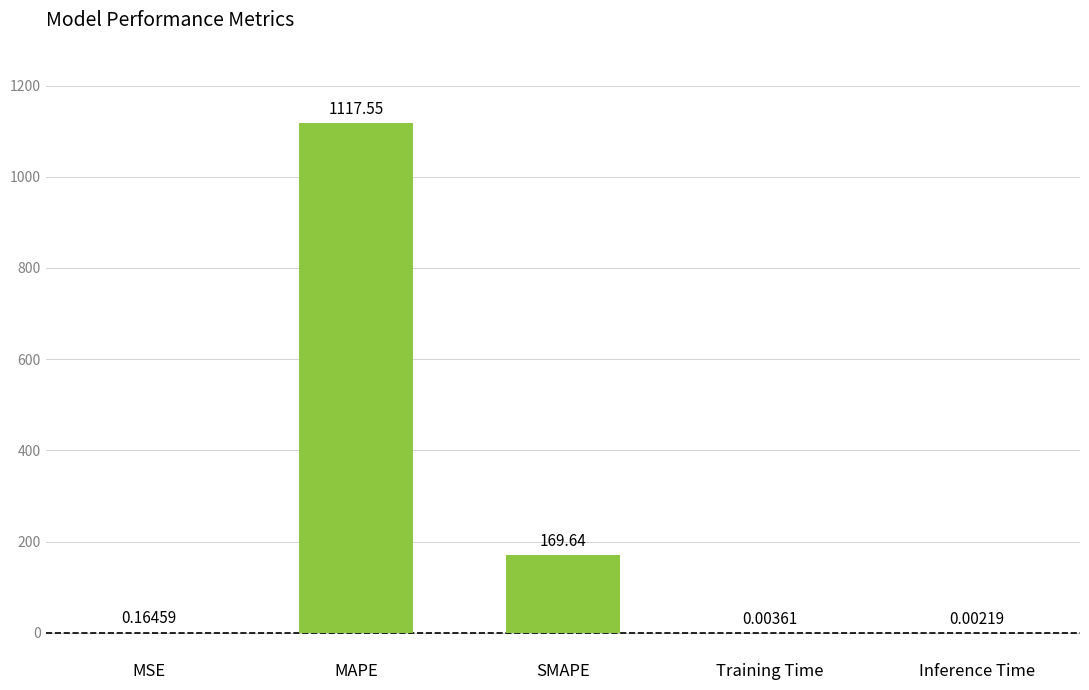

What is the change in value from MAPE to Inference Time?

-1117.6